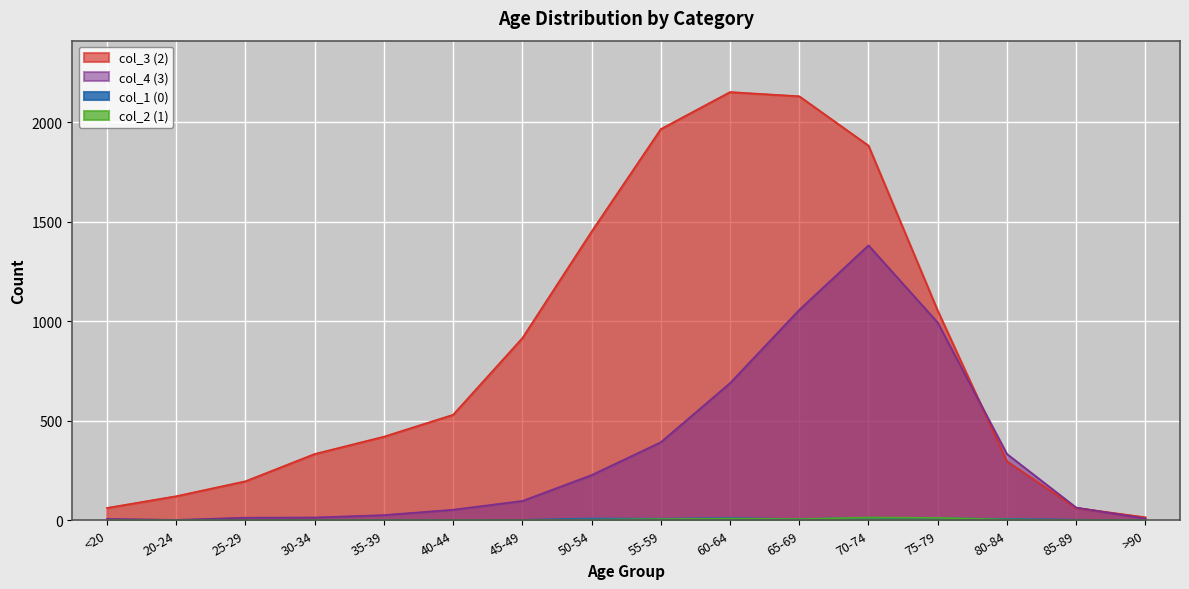

Between 45-49 and 75-79, which is larger?

75-79